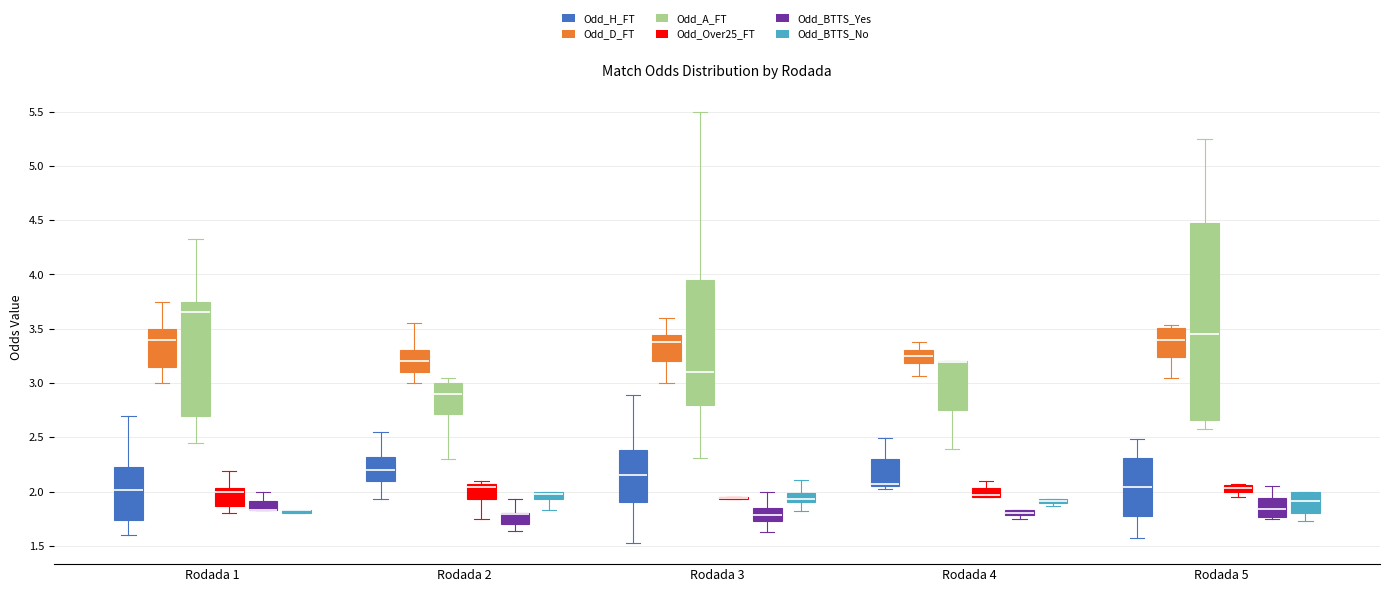

Which box is the tallest, from its lower edge to its upper edge?

Rodada 5 (Odd_A_FT)